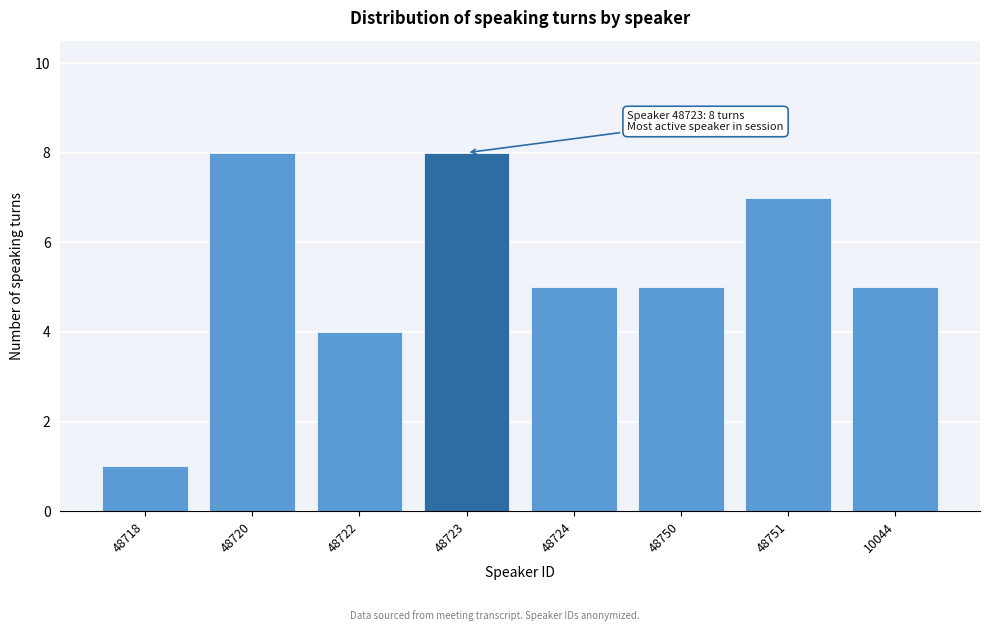

Reading left to right, transcribe all the data shown in this chart.

1	8	4	8	5	5	7	5